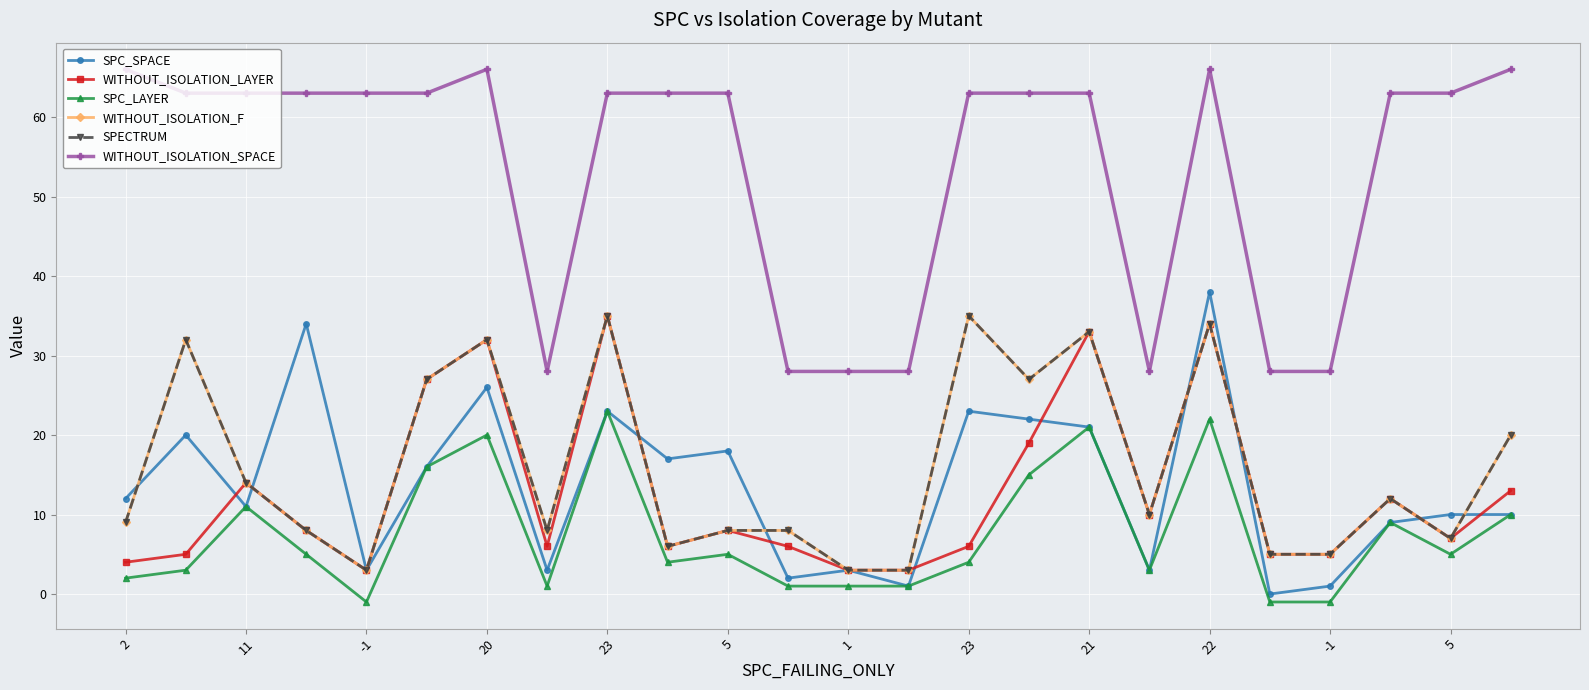

What is the value of the SPC_LAYER point at the 16th from the left?

15